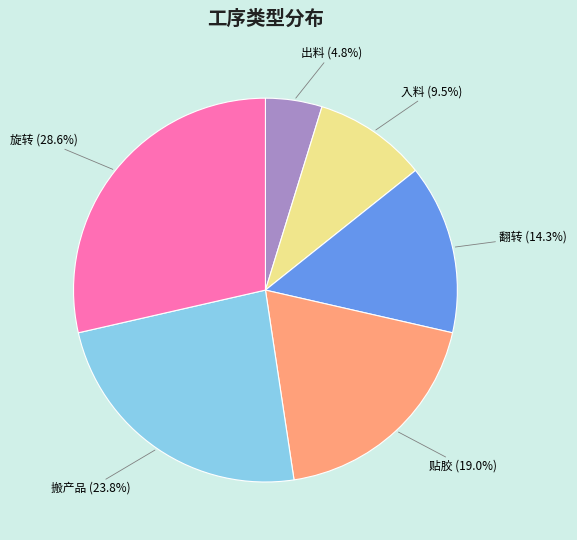

To the nearest percent, what portion does 翻转 represent?

14%